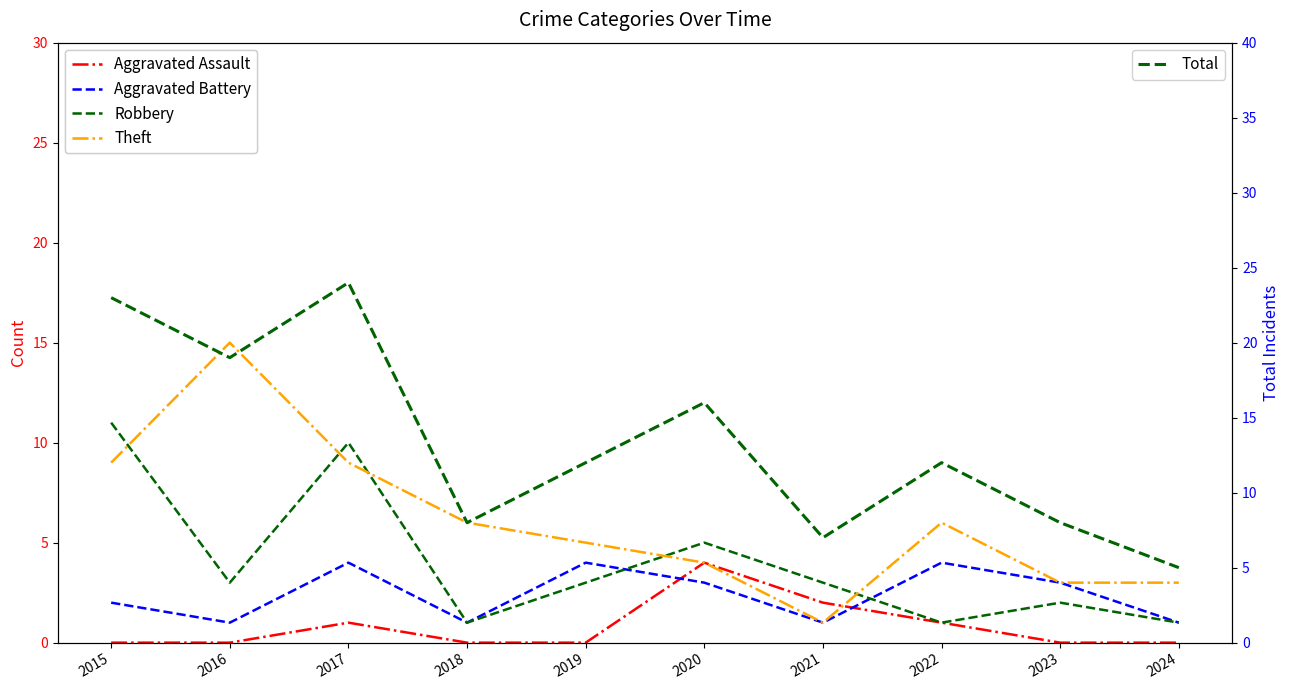

The Aggravated Assault series shows 3 at 2021. True or false?

False